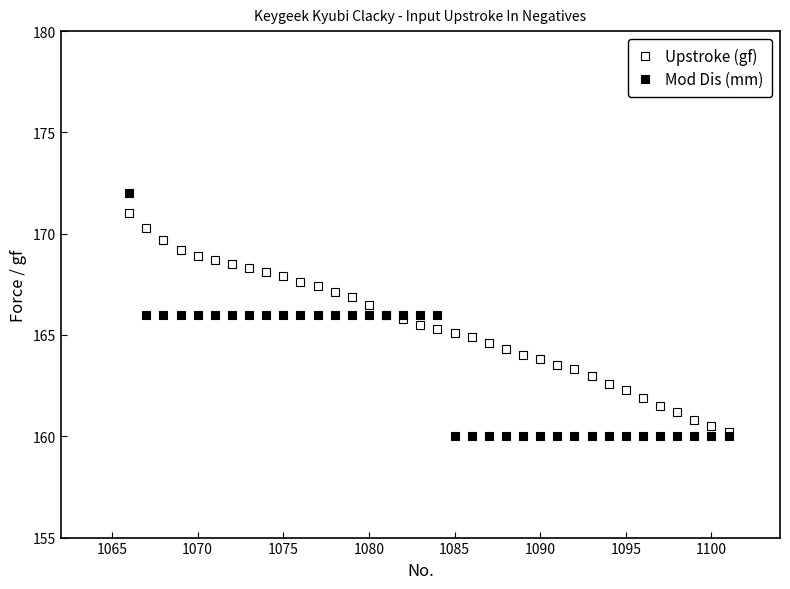

What are all the series names shown in the legend?

Upstroke (gf), Mod Dis (mm)